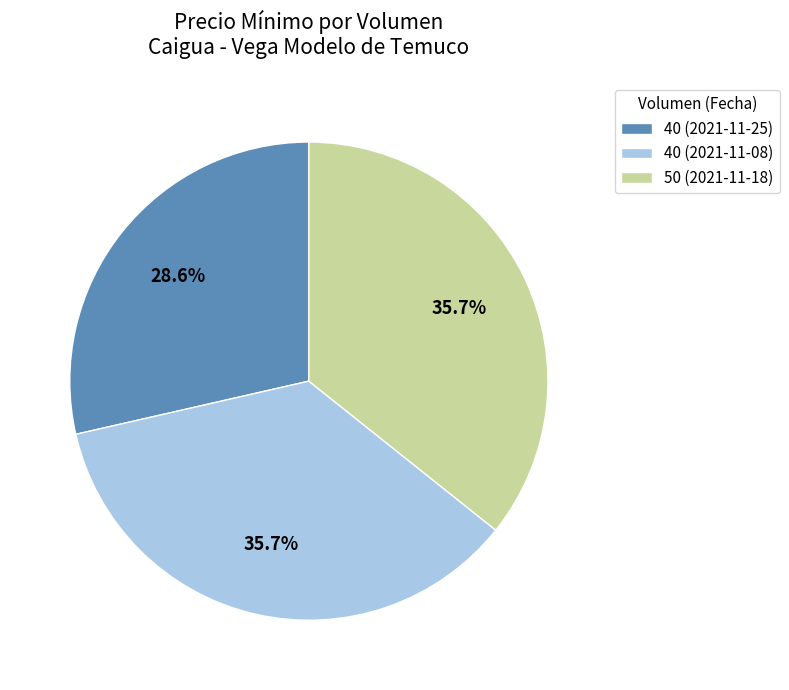

Combined, what portion of the pie is 40 (2021-11-08) and 50 (2021-11-18)?

71.4%